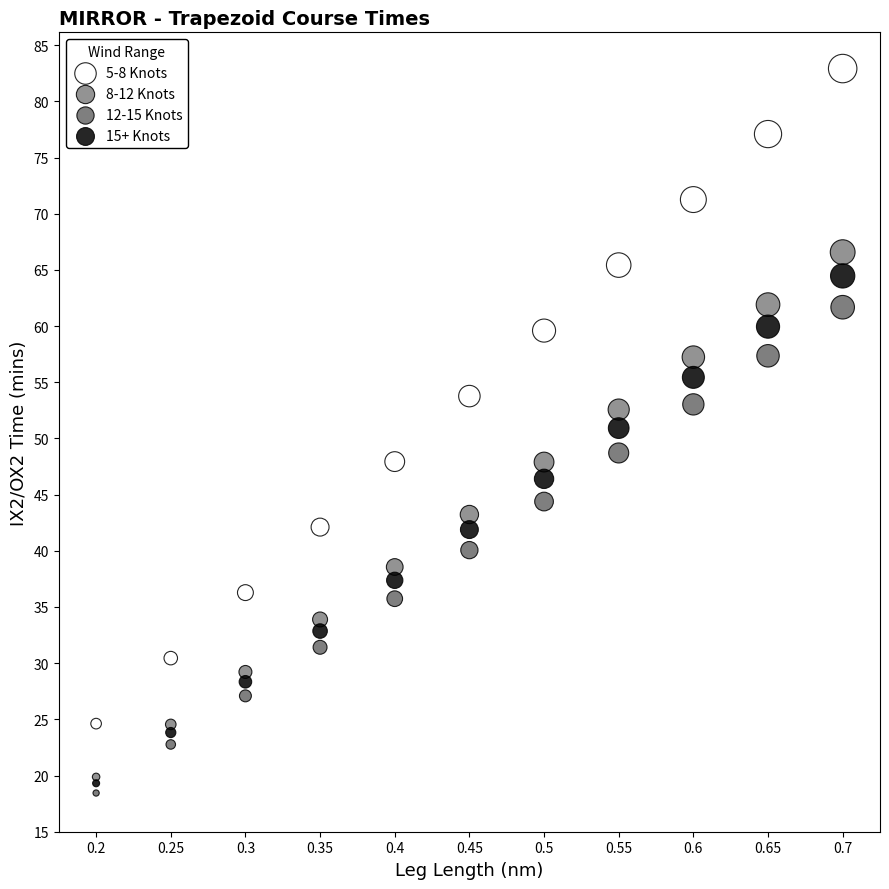

What are all the series names shown in the legend?

5-8 Knots, 8-12 Knots, 12-15 Knots, 15+ Knots